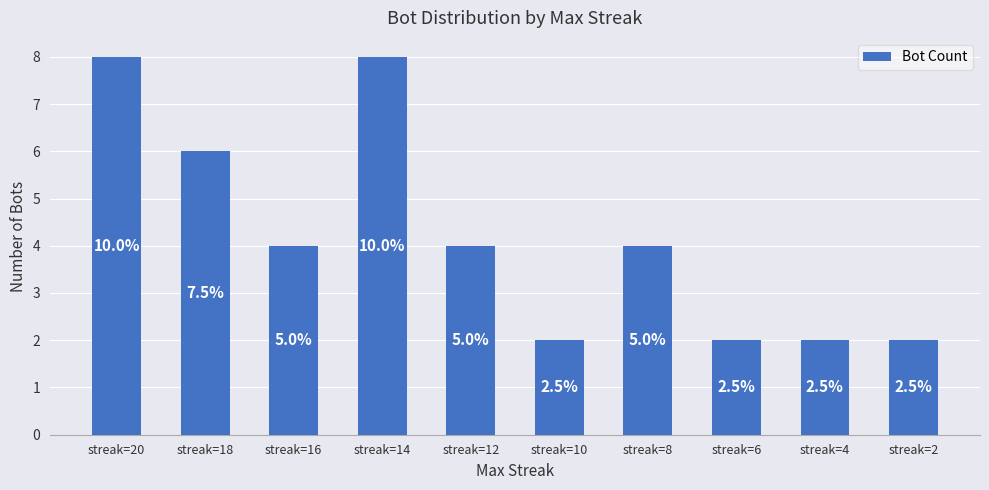

What is the change in value from streak=18 to streak=2?

-4